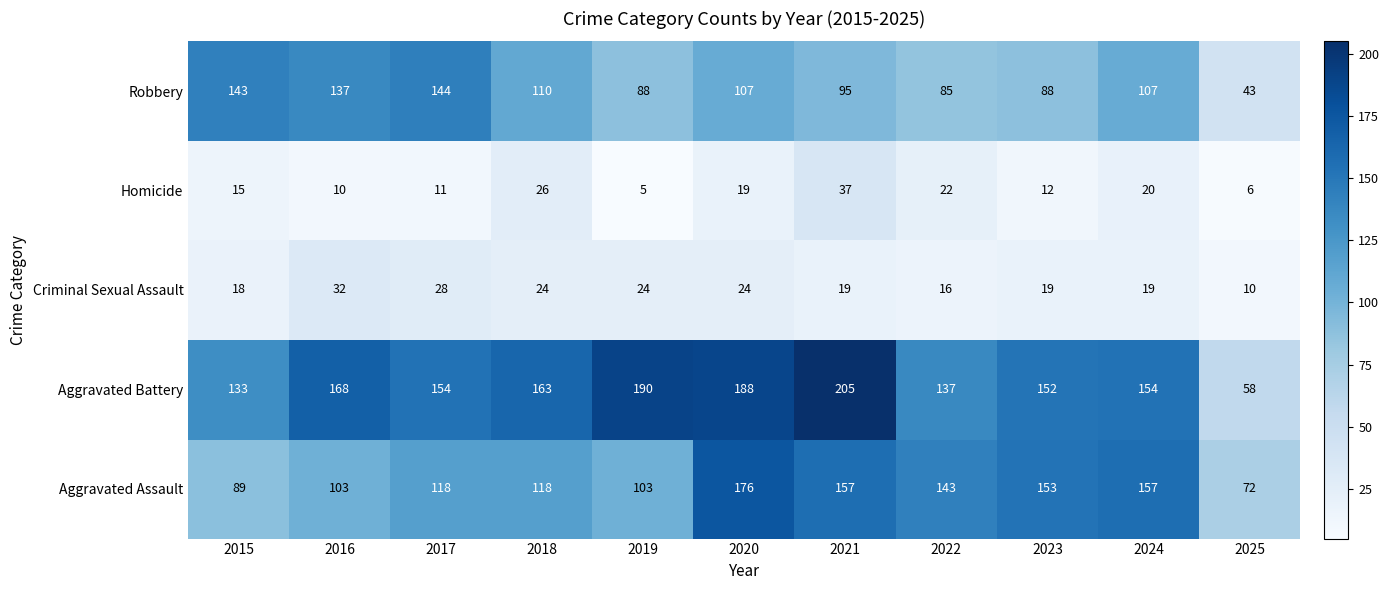

List the series in order of their peak value, lowest first.

Criminal Sexual Assault, Homicide, Robbery, Aggravated Assault, Aggravated Battery